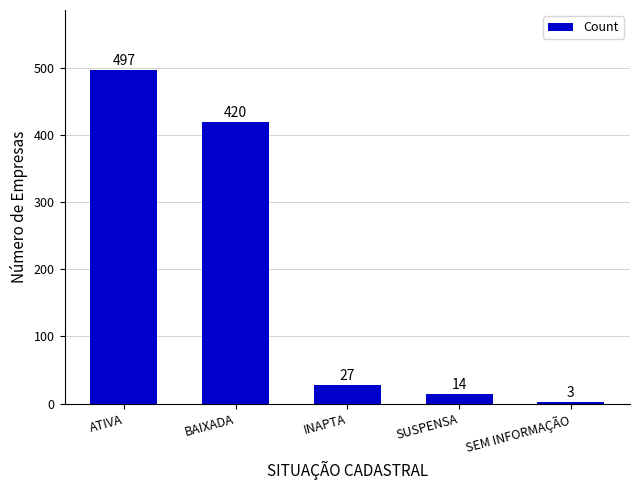

What is the ratio of the value at INAPTA to the value at SEM INFORMAÇÃO?

9.0